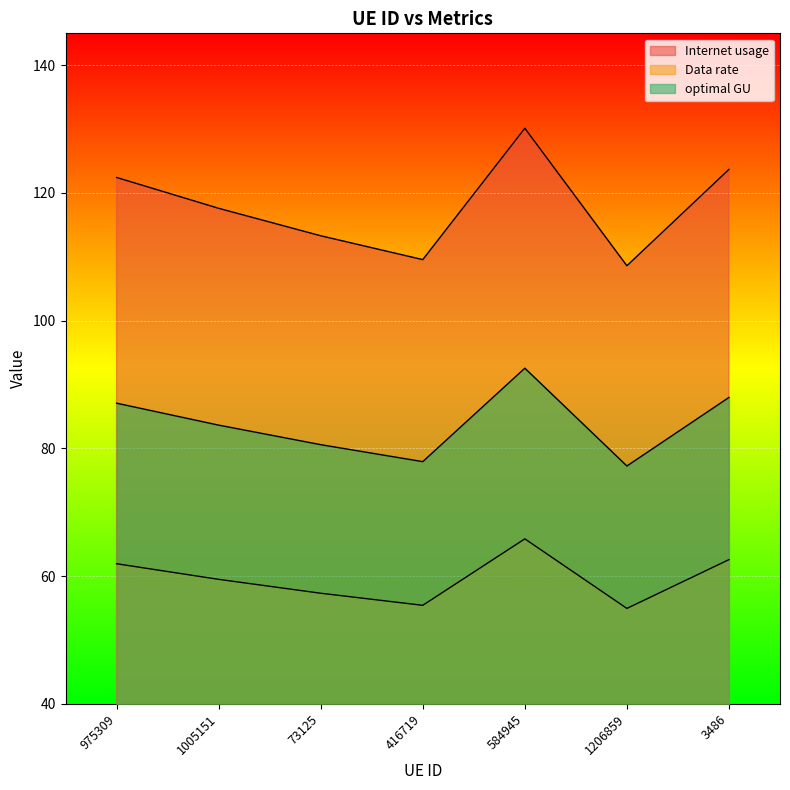

True or false: optimal GU and Internet usage cross at least once.

False